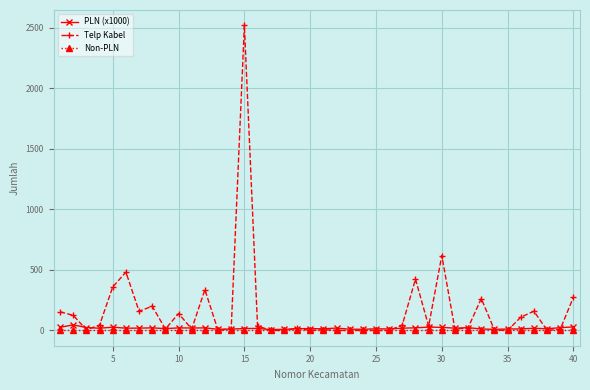

What is the value of the Telp Kabel point at the 33rd from the left?

264.0